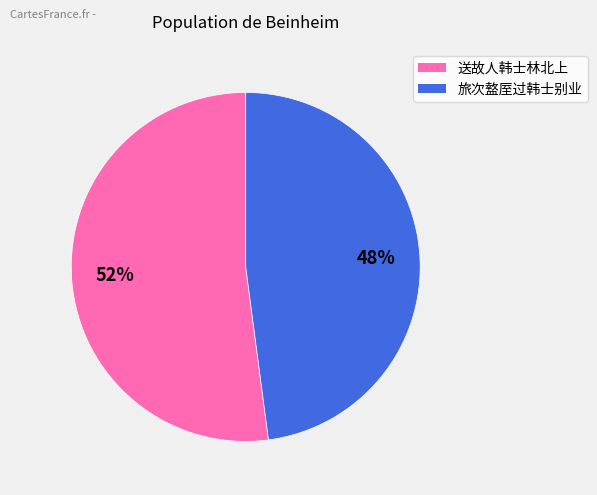

Do 旅次盩厔过韩士别业 and 送故人韩士林北上 together represent more than half of the pie?

Yes